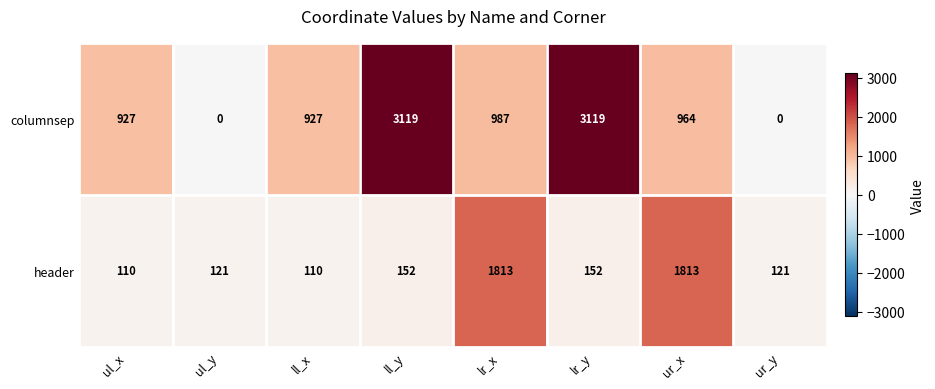

The header series shows 2985 at lr_x. True or false?

False